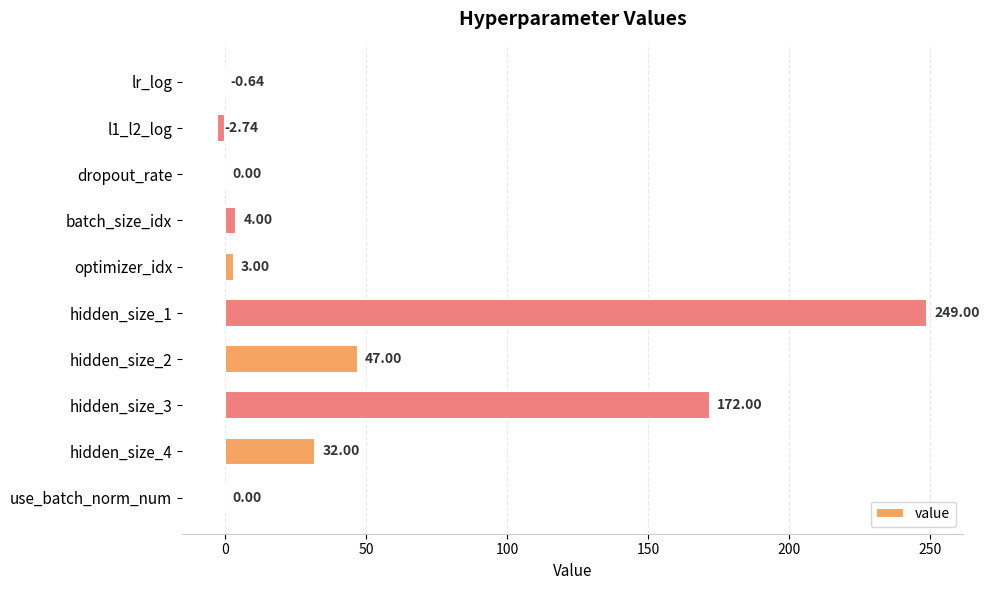

Which label corresponds to the largest value in the chart?

hidden_size_1